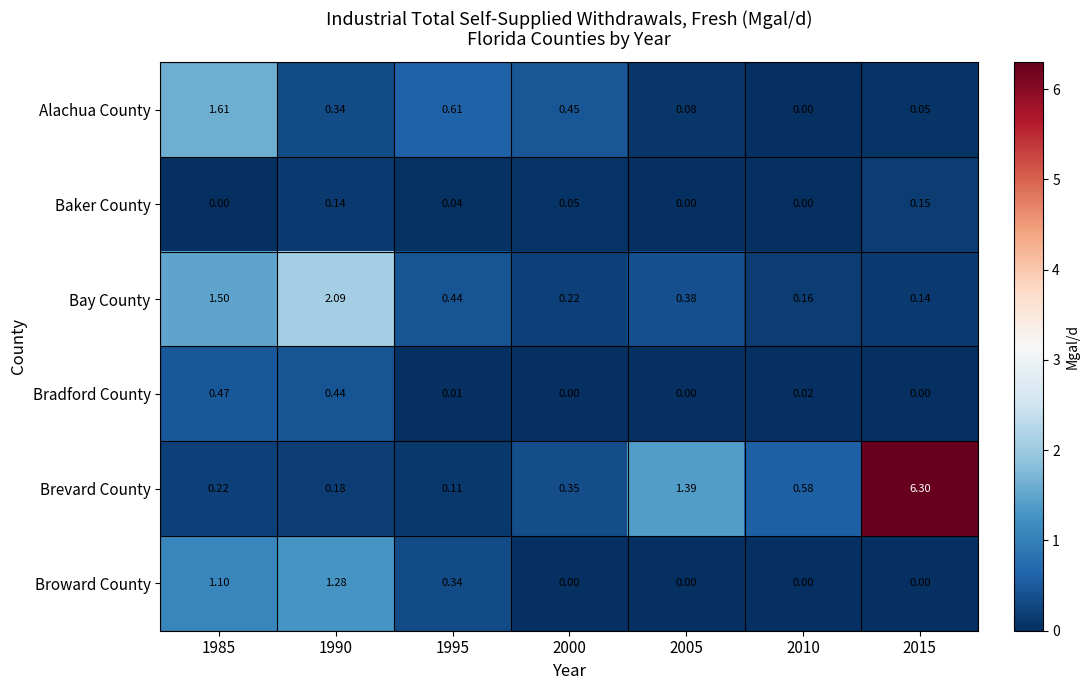

Which series has the largest range (max minus min)?

Brevard County